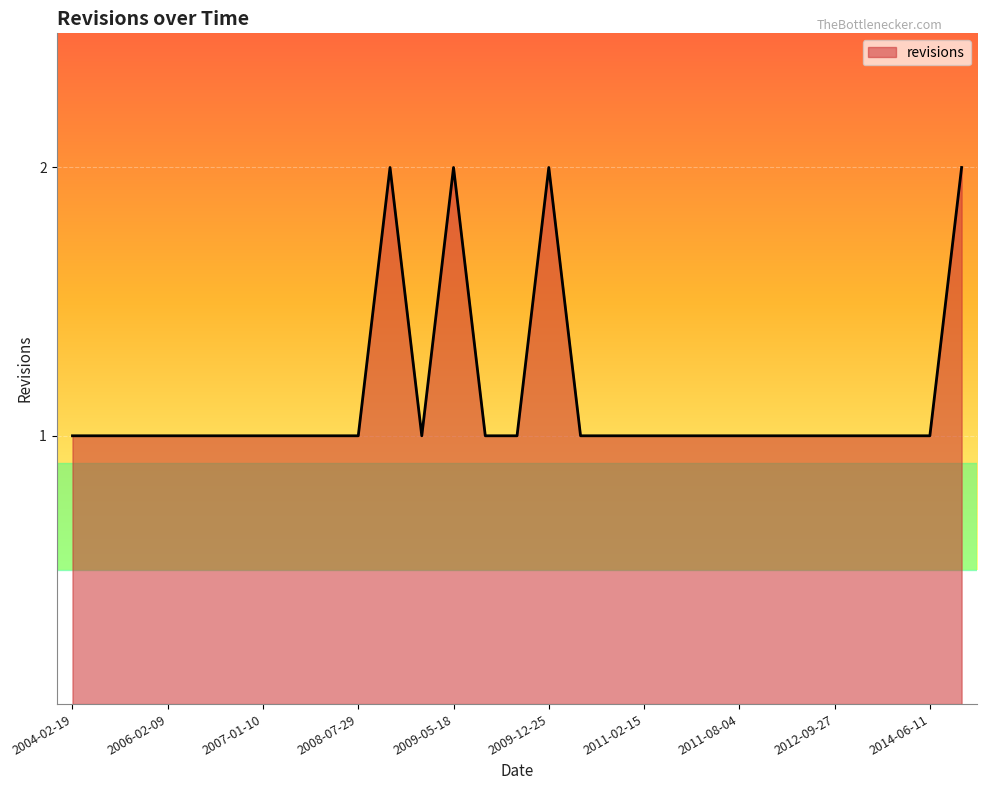

Does the chart display data point markers on the line(s)?

No